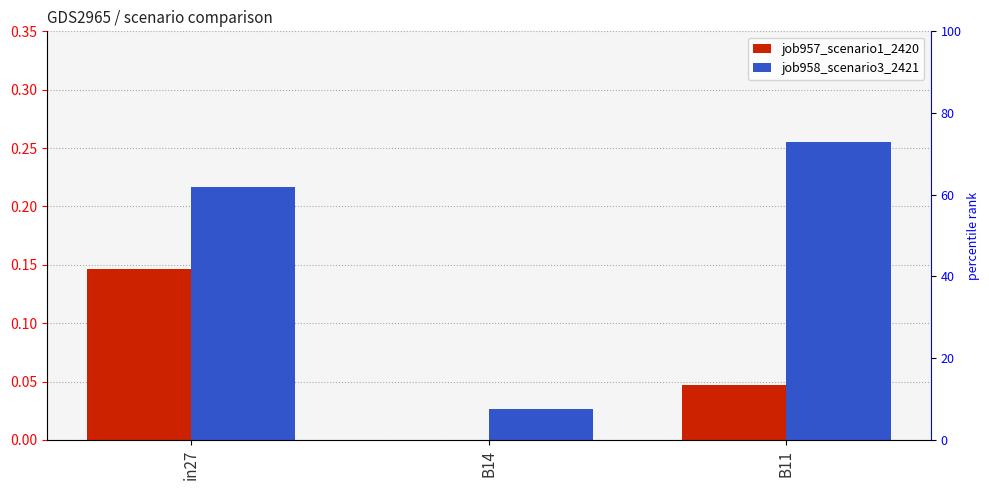

Reading left to right, transcribe all the data shown in this chart.

job957_scenario1_2420: in27=0.1	B14=0.0	B11=0.0
job958_scenario3_2421: in27=0.2	B14=0.0	B11=0.3